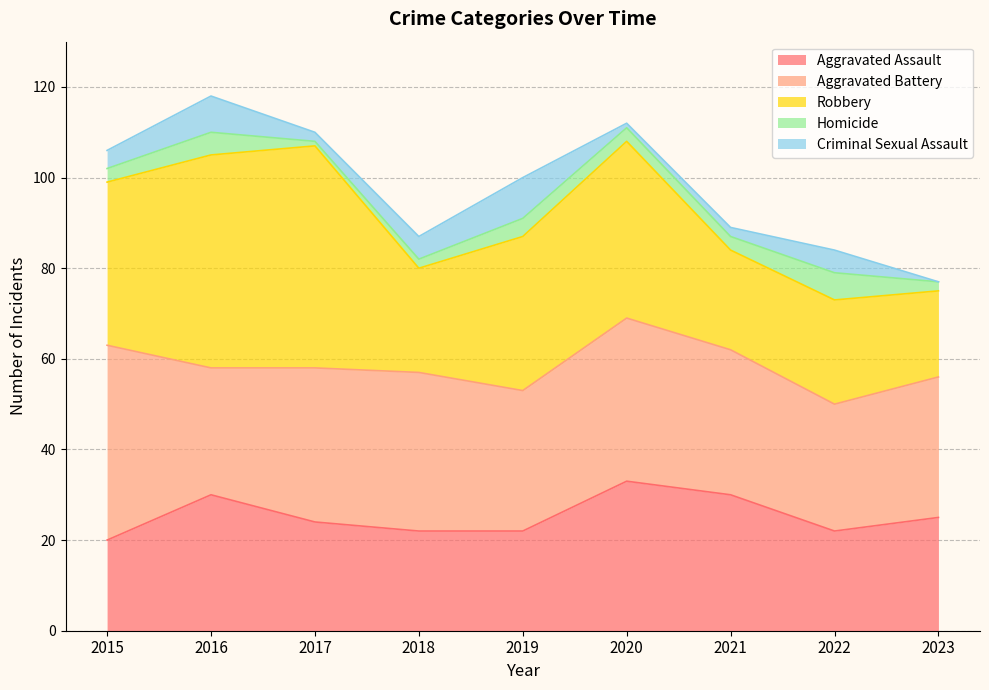

What is the value of the Robbery point at the 1st from the left?

36